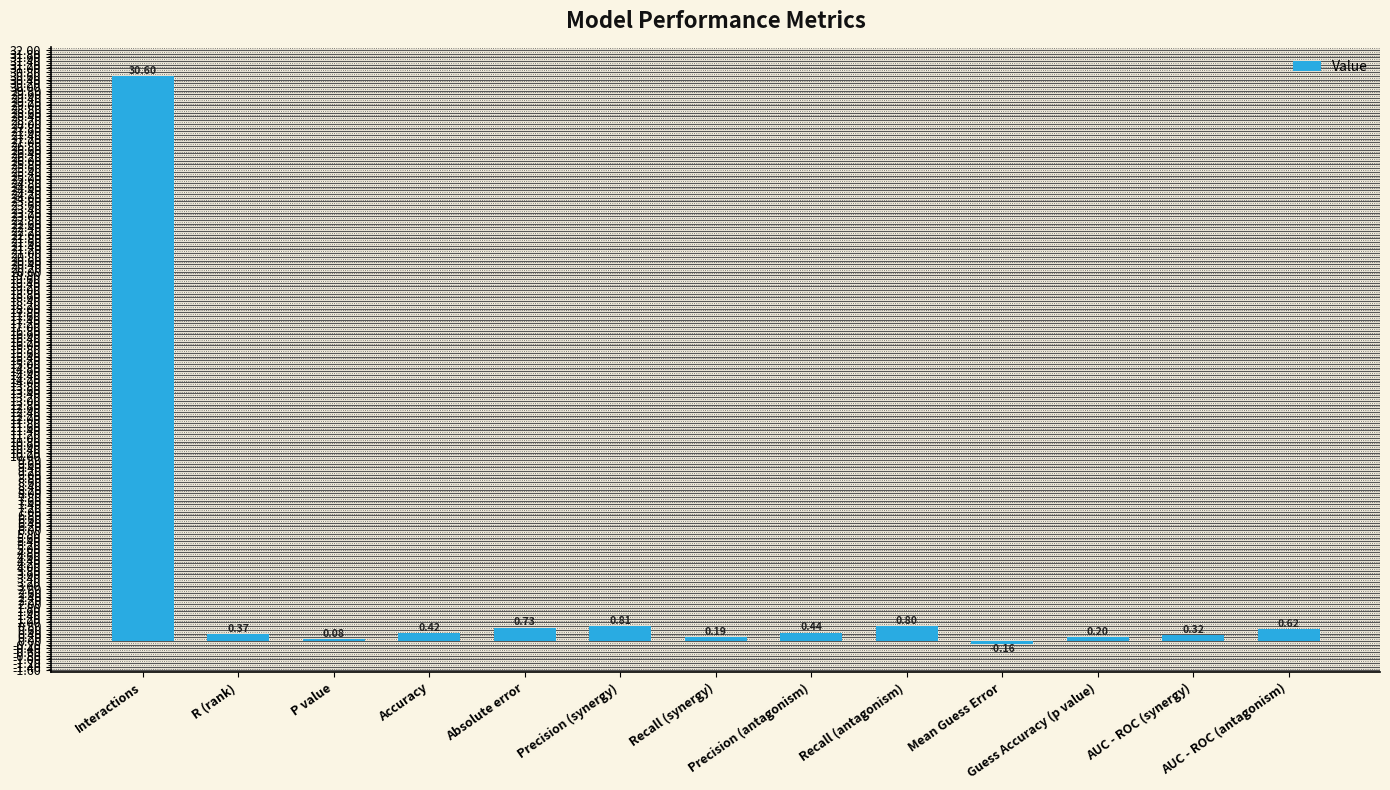

What is the sum of all values?

35.4